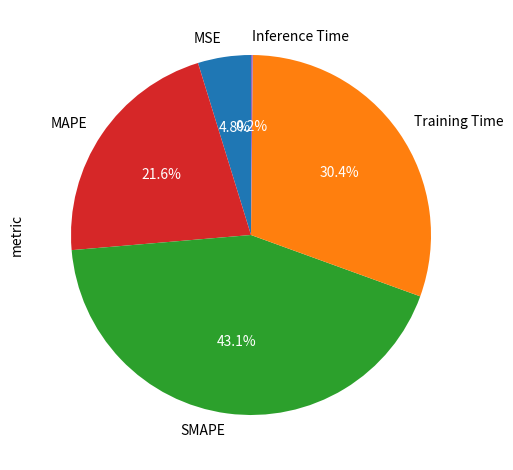

Which has a higher value, Training Time or SMAPE?

SMAPE